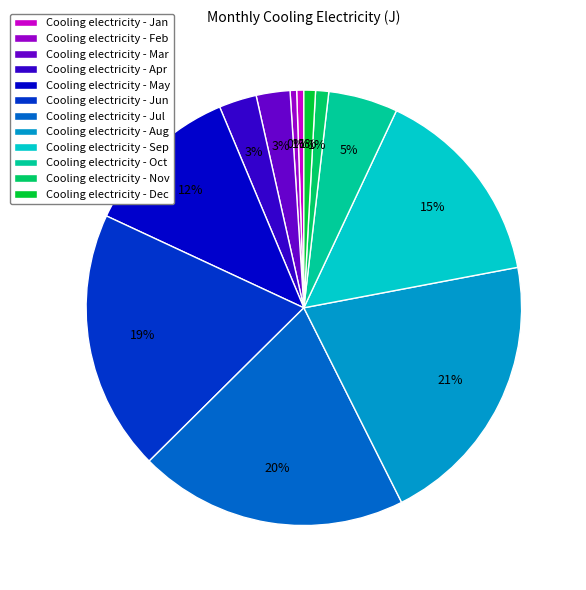

To the nearest percent, what percentage of the pie is Cooling electricity - Mar?

3%